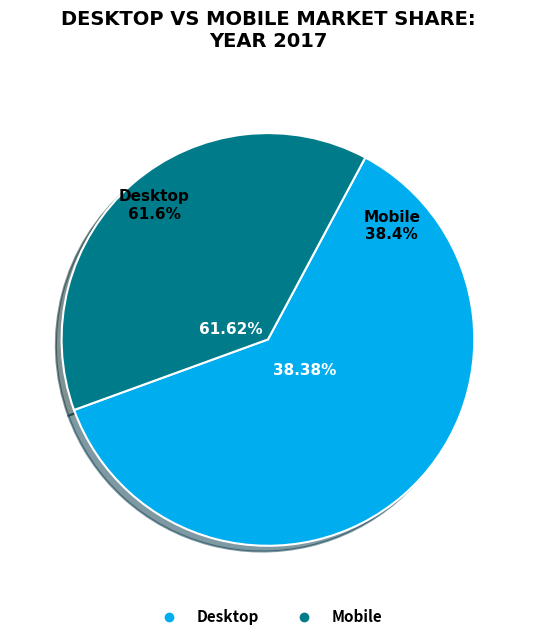

Between Desktop and Mobile, which is larger?

Desktop